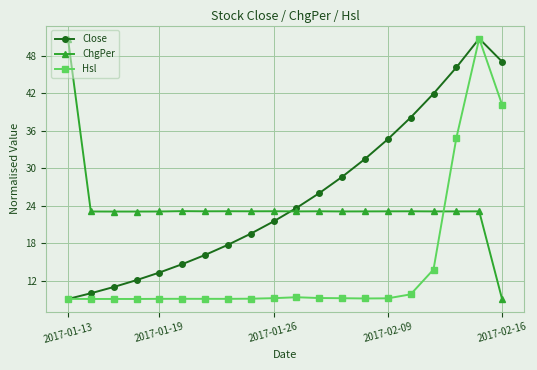

After their last crossing, which series has the higher values: ChgPer or Close?

Close